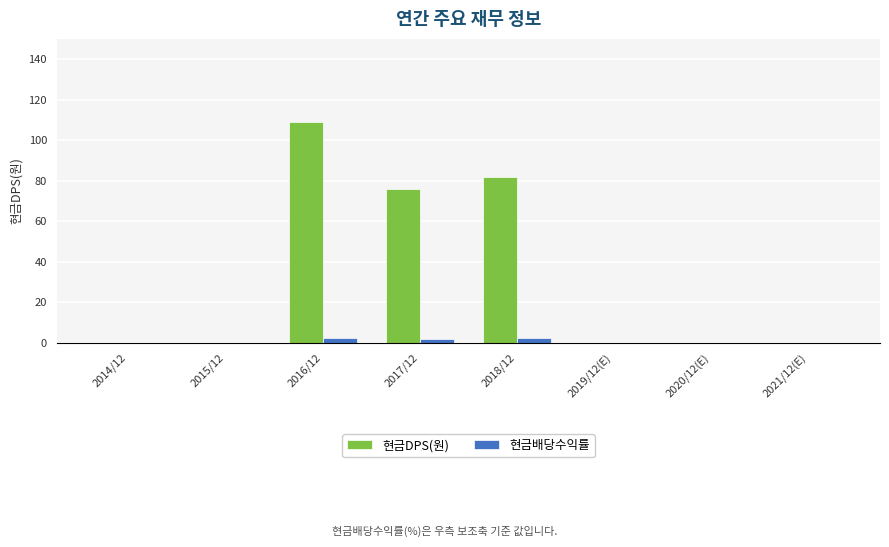

Where is 현금DPS(원) nearest to the value 54?

2017/12